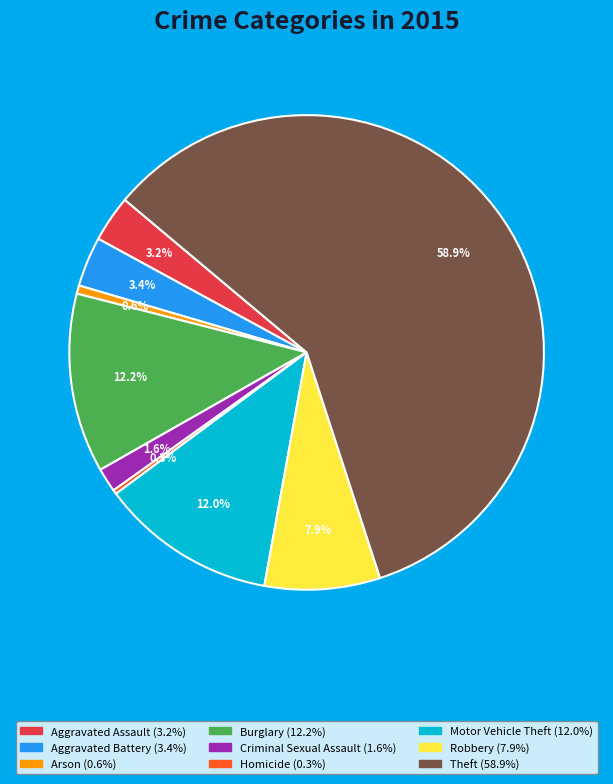

What is the largest slice in the pie chart?

Theft